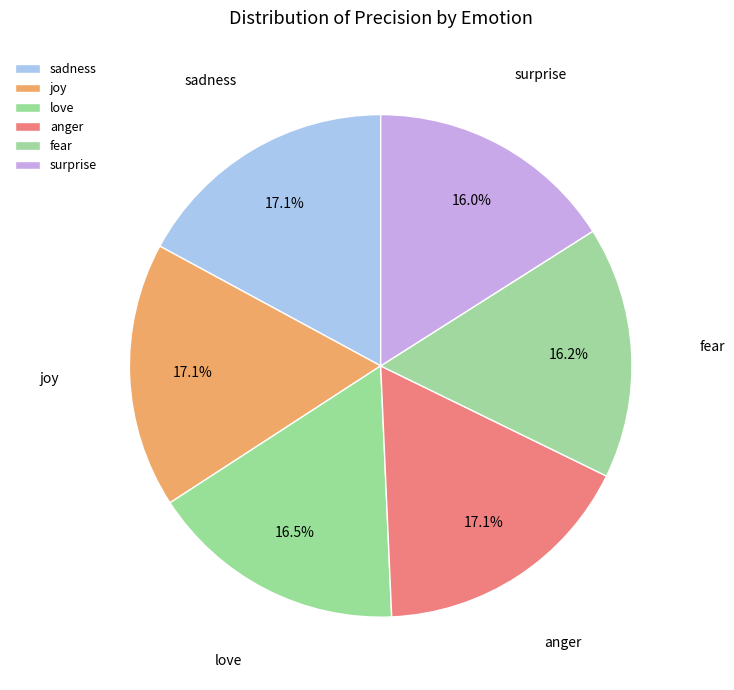

To the nearest percent, what percentage of the pie is fear?

16%